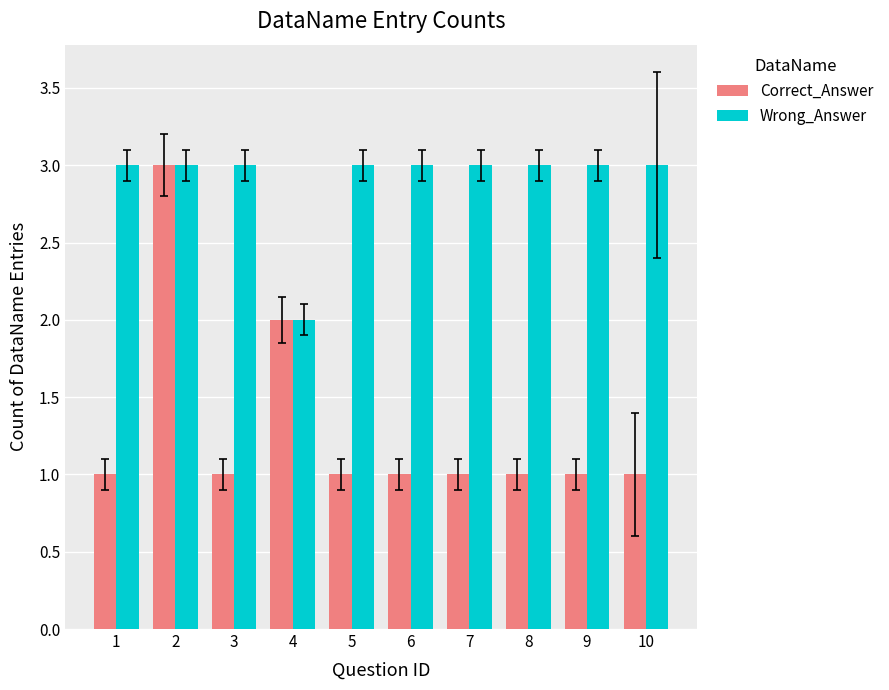

At 10, list the series in order from smallest to largest.

Correct_Answer, Wrong_Answer